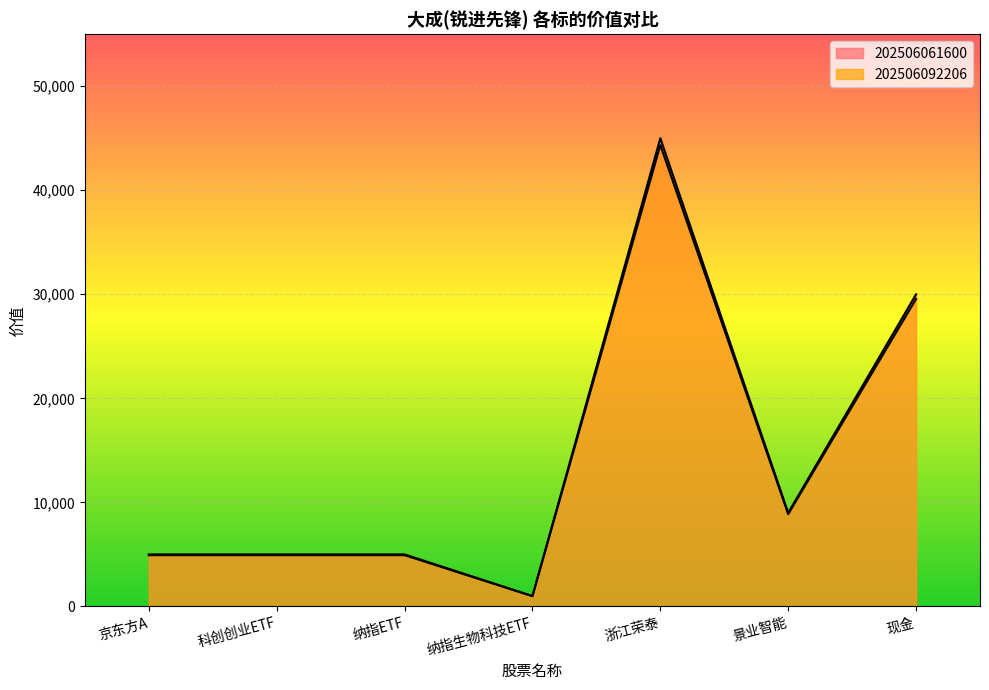

How many values in the 202506061600 series are below 5000?

1